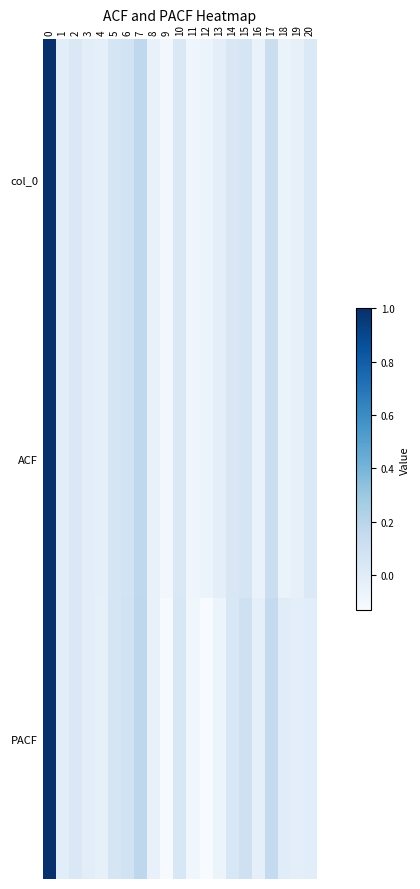

Rank the series by their maximum value, from lowest to highest.

col_0, ACF, PACF